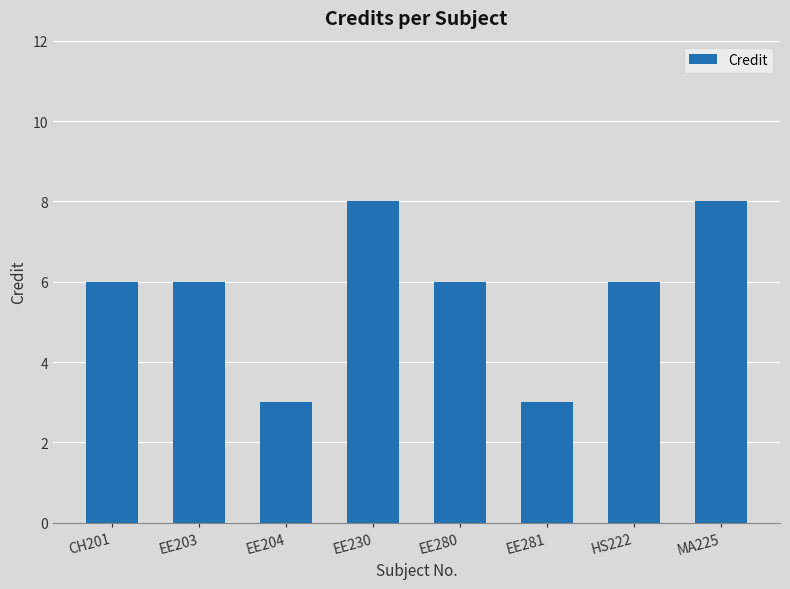

Read the value at EE203.

6